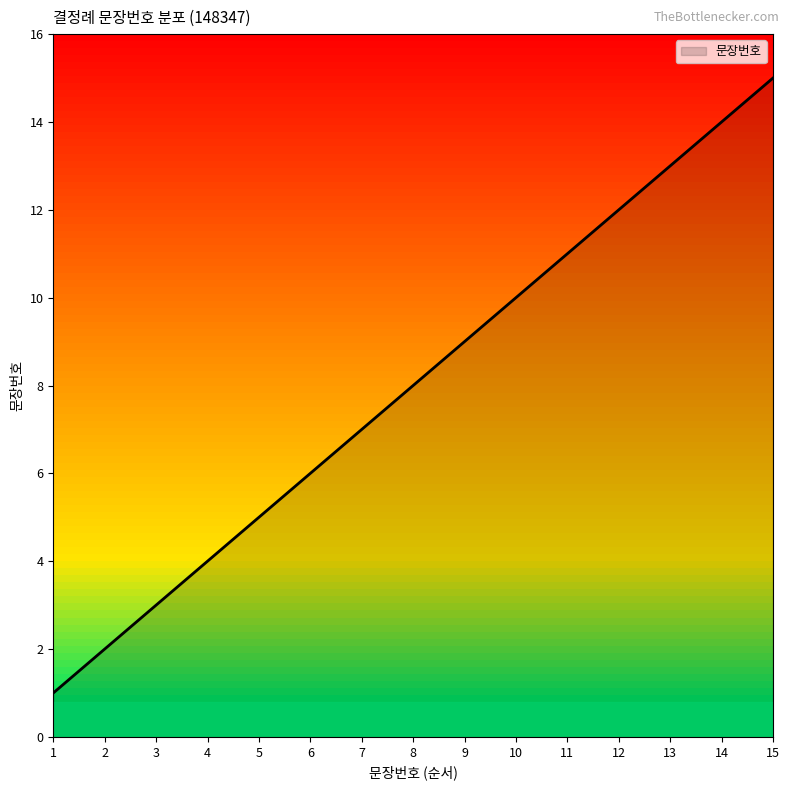

Between 15 and 12, which is larger?

15